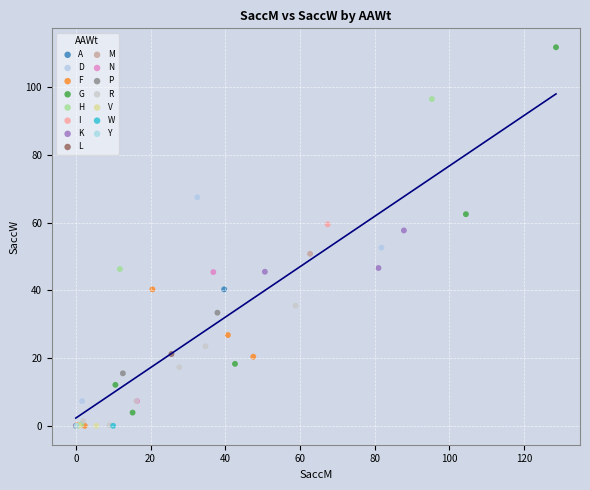

What are all the series names shown in the legend?

A, D, F, G, H, I, K, L, M, N, P, R, V, W, Y